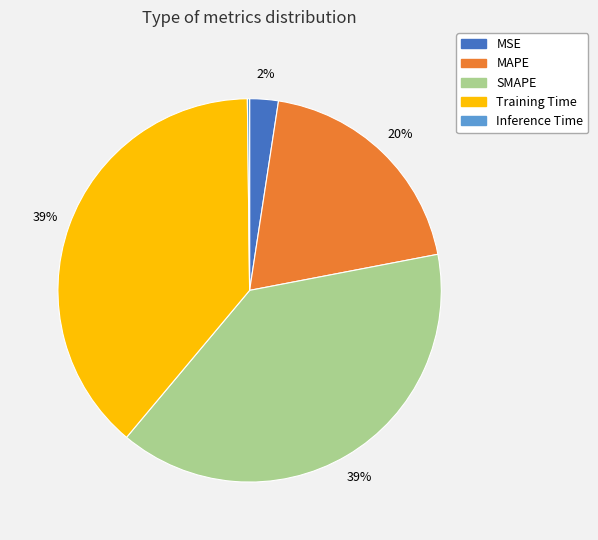

To the nearest percent, what portion does MAPE represent?

20%